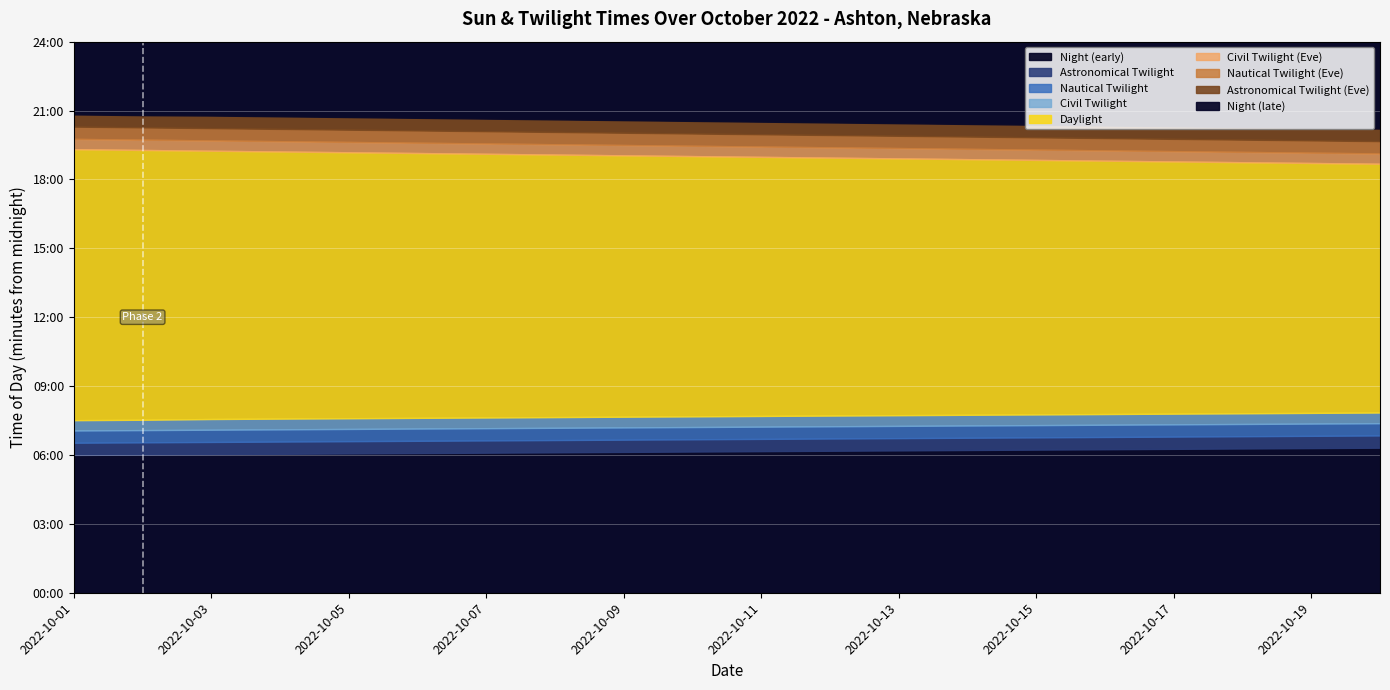

Where is the first local maximum?

2022-10-02